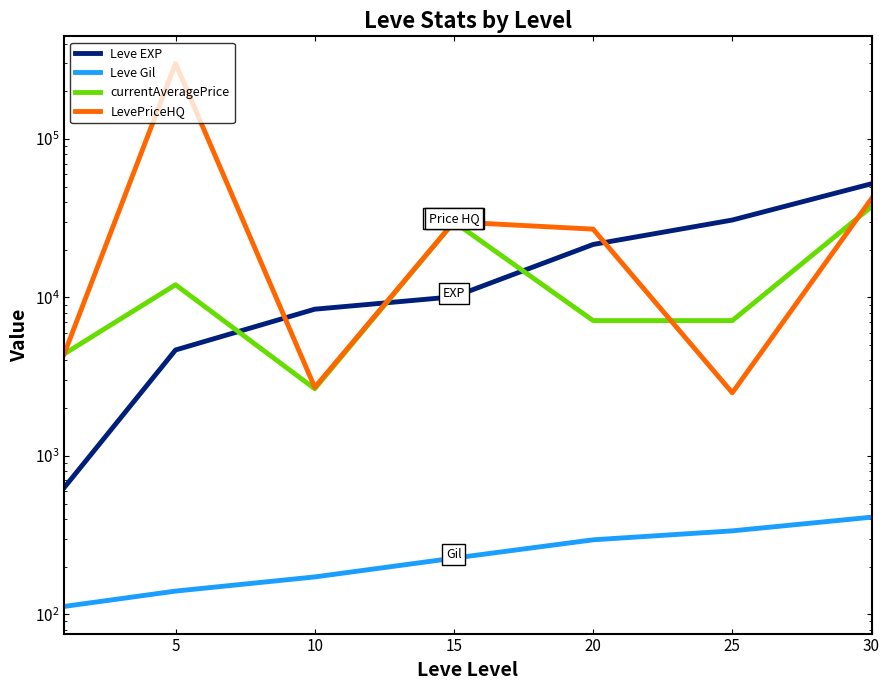

What is the lowest value of the LevePriceHQ series?

2500